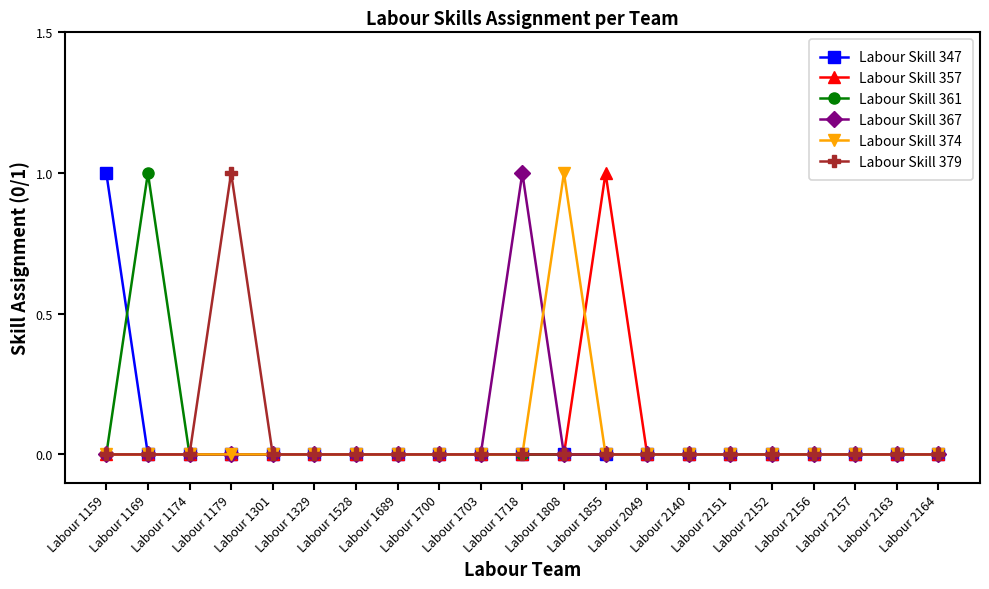

Rank the categories by Labour Skill 374 value from lowest to highest.

Labour 1159, Labour 1169, Labour 1174, Labour 1179, Labour 1301, Labour 1329, Labour 1528, Labour 1689, Labour 1700, Labour 1703, Labour 1718, Labour 1855, Labour 2049, Labour 2140, Labour 2151, Labour 2152, Labour 2156, Labour 2157, Labour 2163, Labour 2164, Labour 1808